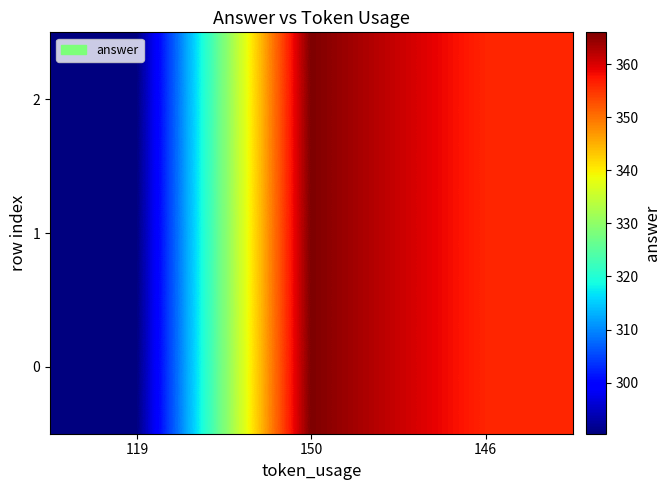

What is the minimum value shown in the chart?

290.4